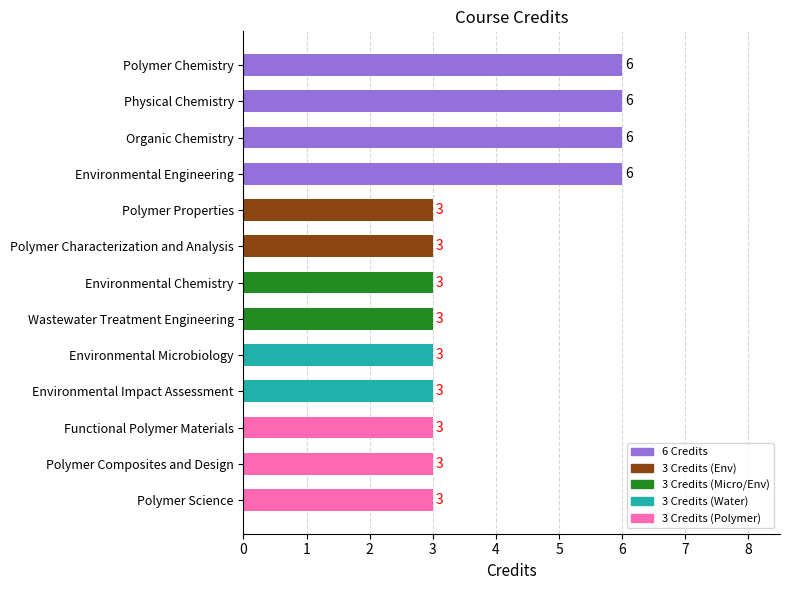

What value does the data have at Organic Chemistry?

6